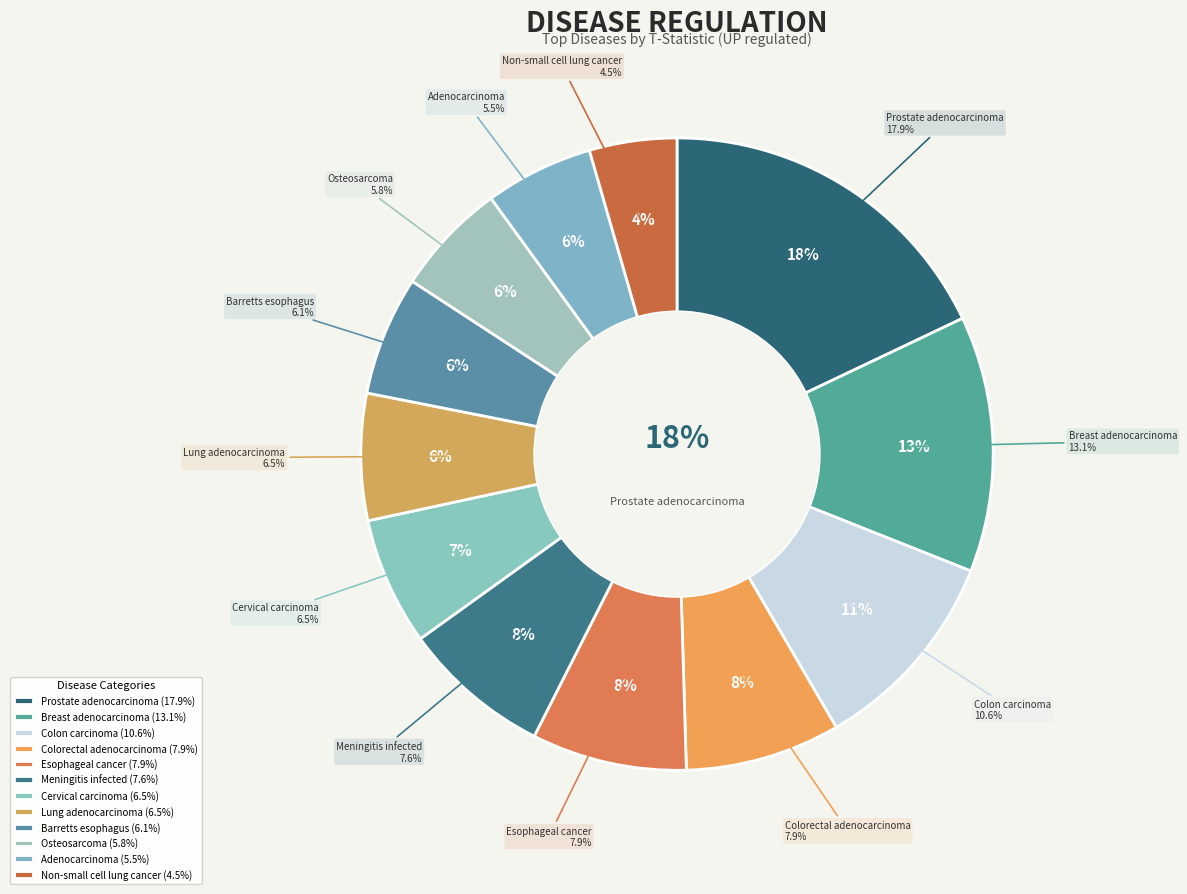

What percentage is the esophageal cancer slice, to the nearest percent?

8%